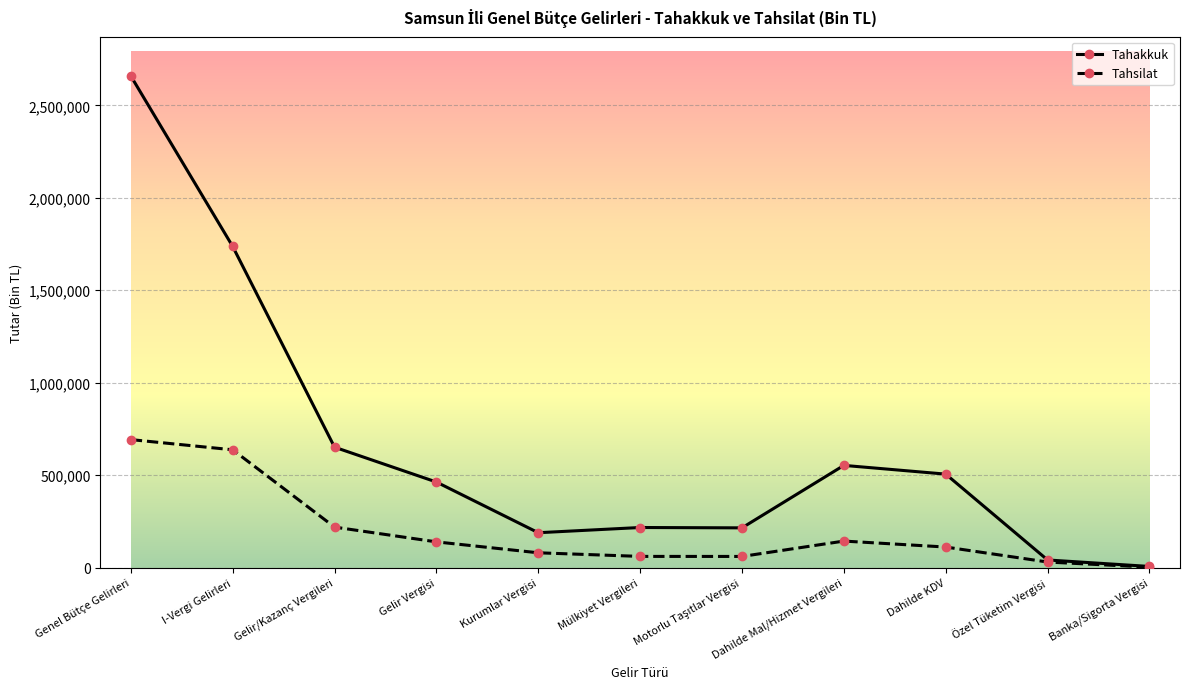

At how many categories does at least one series exceed 1316916?

2